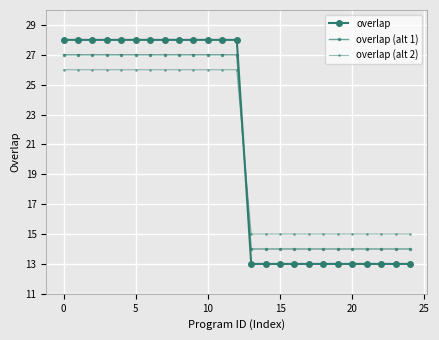

What is the difference between the maximum and minimum values in the overlap series?

15